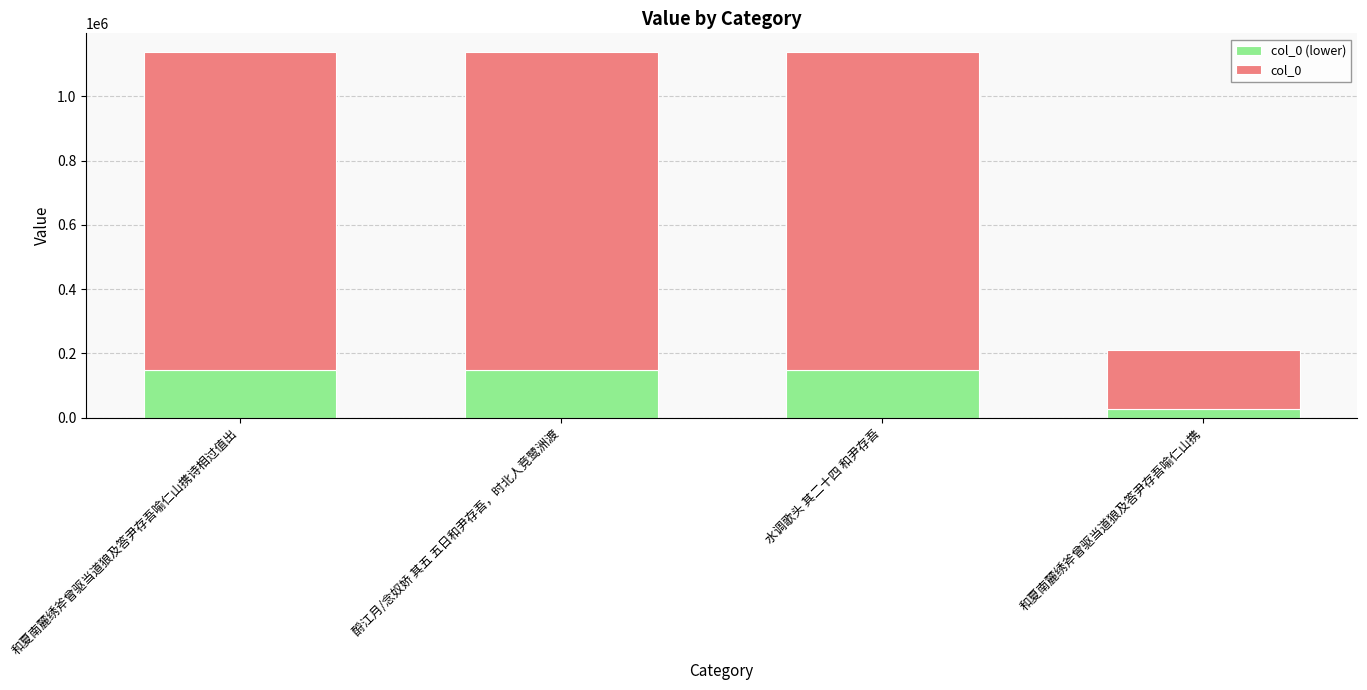

Does the chart contain stacked bars?

Yes